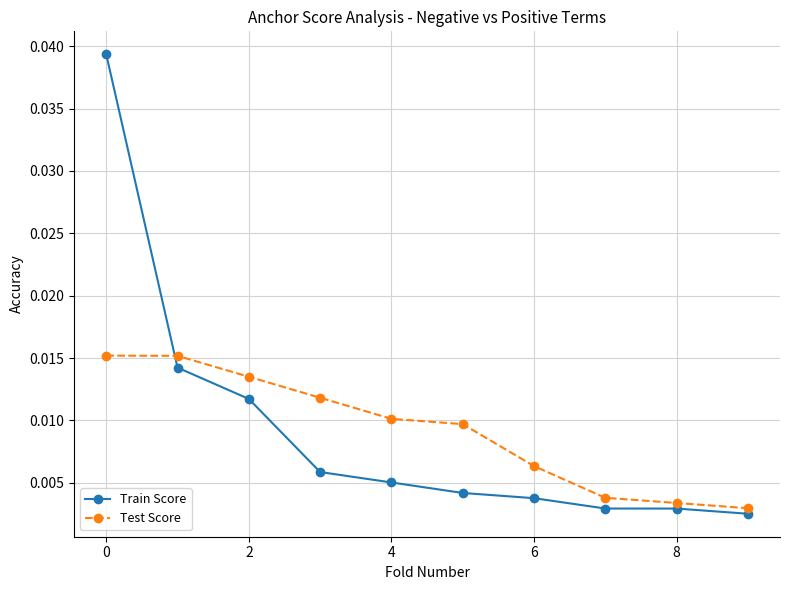

Which series has the largest range (max minus min)?

Train Score